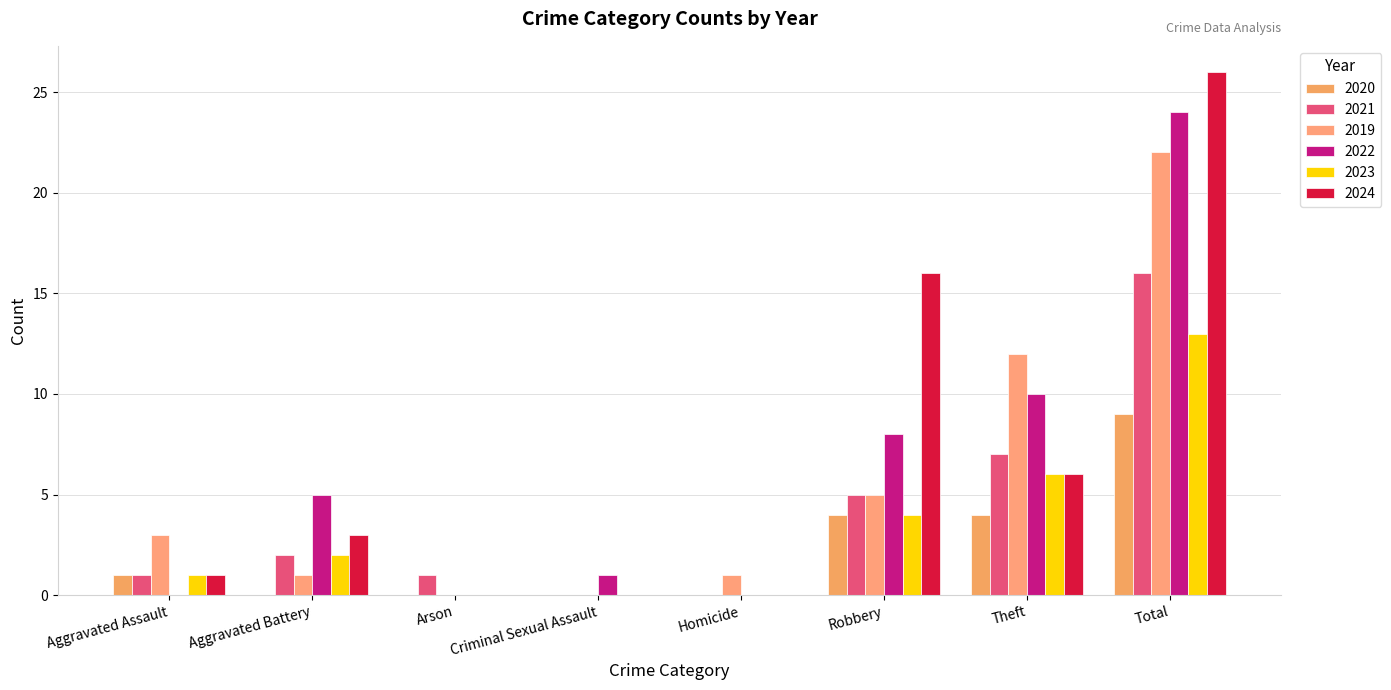

Which has a higher value, Aggravated Battery or Arson?

Aggravated Battery